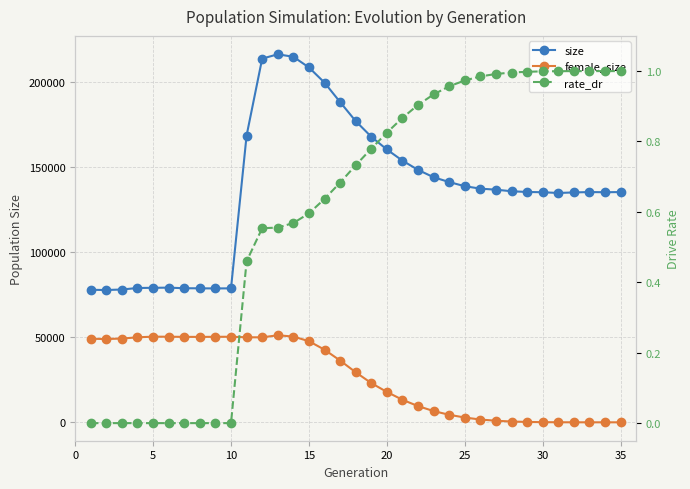

What is the lowest value of the size series?

77774.0